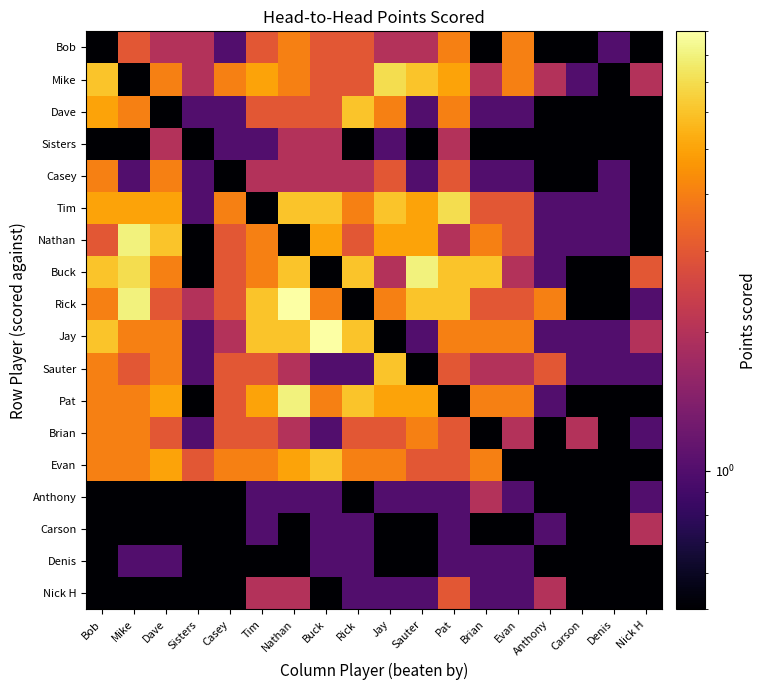

How many data points does each series have?

18